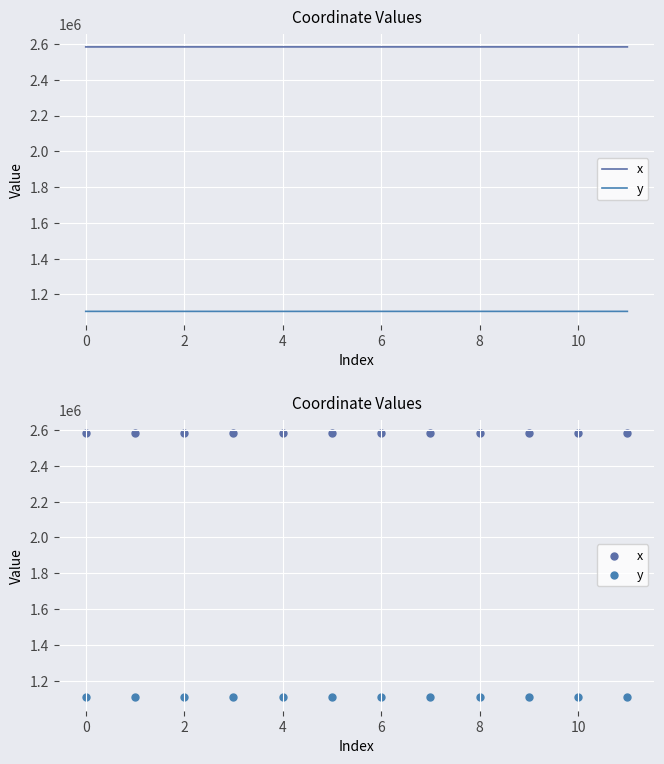

Which series has the widest spread of Y values?

x